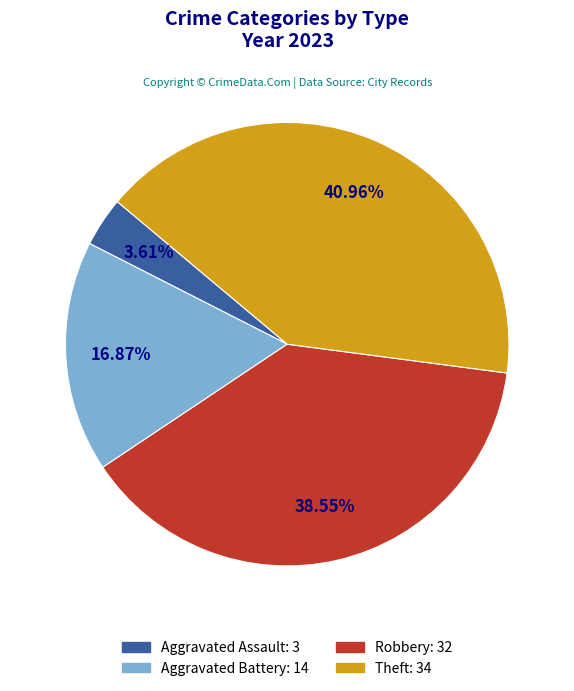

Does any single category account for the majority?

No